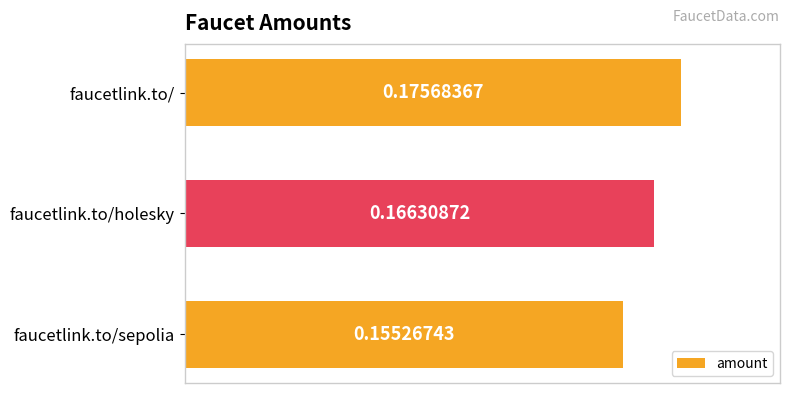

Are the bars grouped side by side (vs. stacked)?

No